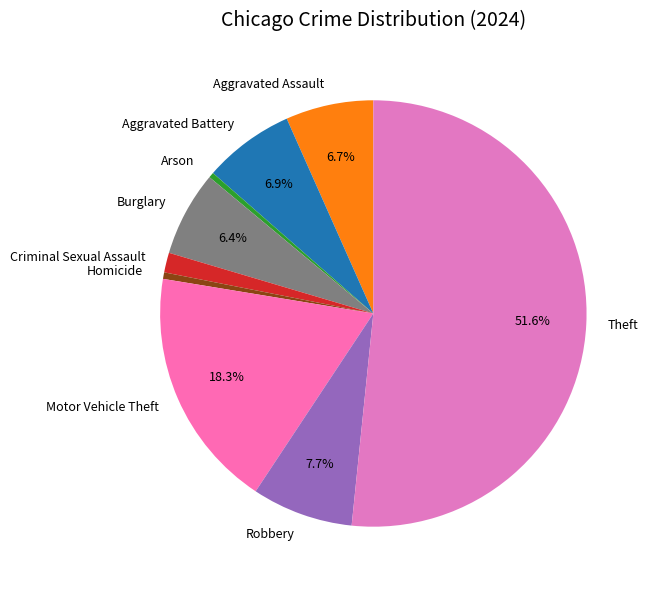

Which slice is the largest?

Theft